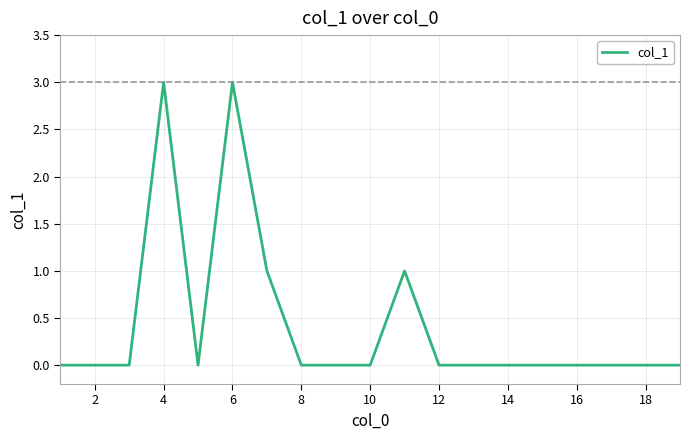

How many categories are shown in the chart?

19